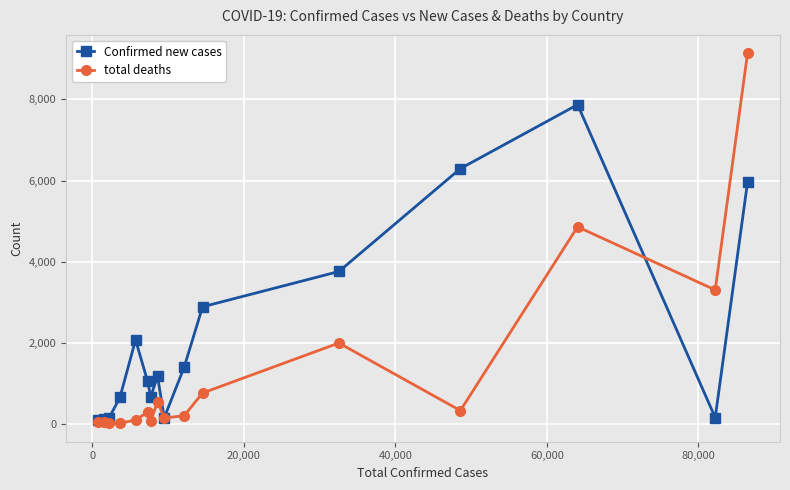

What are all the series names shown in the legend?

Confirmed new cases, total deaths